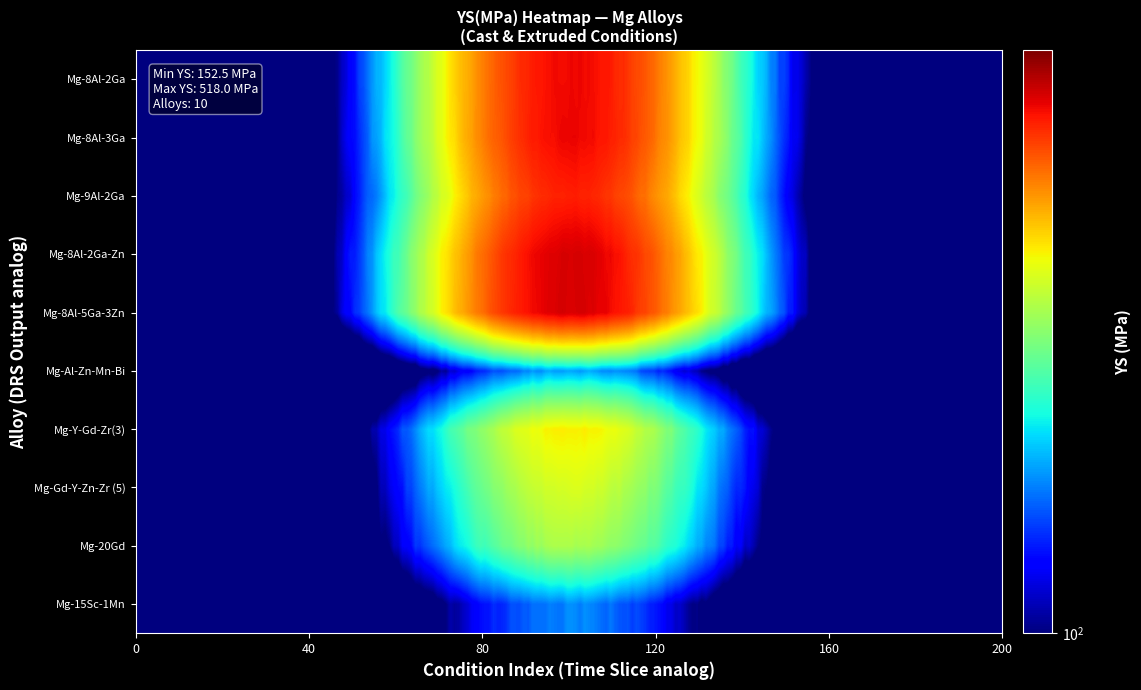

Reading left to right, what are all the values shown in this chart?

152.5	265.0	293.0	320.0	162.0	518.0	518.0	474.0	498.0	499.0